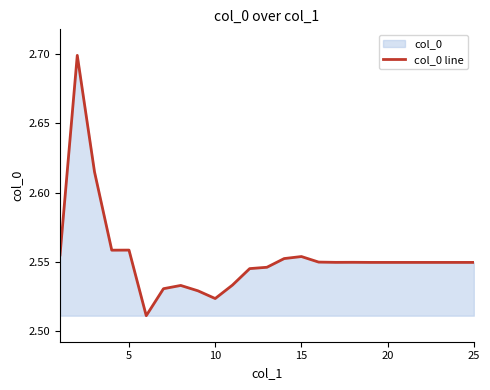

Reading right to left, transcribe all the data shown in this chart.

2.5	2.5	2.5	2.5	2.5	2.5	2.5	2.5	2.5	2.5	2.6	2.6	2.5	2.5	2.5	2.5	2.5	2.5	2.5	2.5	2.6	2.6	2.6	2.7	2.6